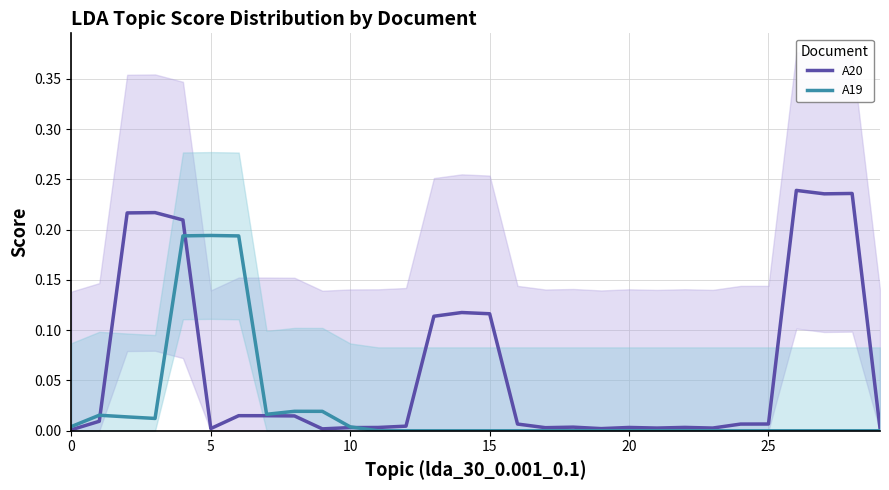

Reading left to right, list all the values displayed in this chart.

A20: 0.0	0.0	0.2	0.2	0.2	0.0	0.0	0.0	0.0	0.0	0.0	0.0	0.0	0.1	0.1	0.1	0.0	0.0	0.0	0.0	0.0	0.0	0.0	0.0	0.0	0.0	0.2	0.2	0.2	0.0
A19: 0.0	0.0	0.0	0.0	0.2	0.2	0.2	0.0	0.0	0.0	0.0	0.0	0.0	0.0	0.0	0.0	0.0	0.0	0.0	0.0	0.0	0.0	0.0	0.0	0.0	0.0	0.0	0.0	0.0	0.0